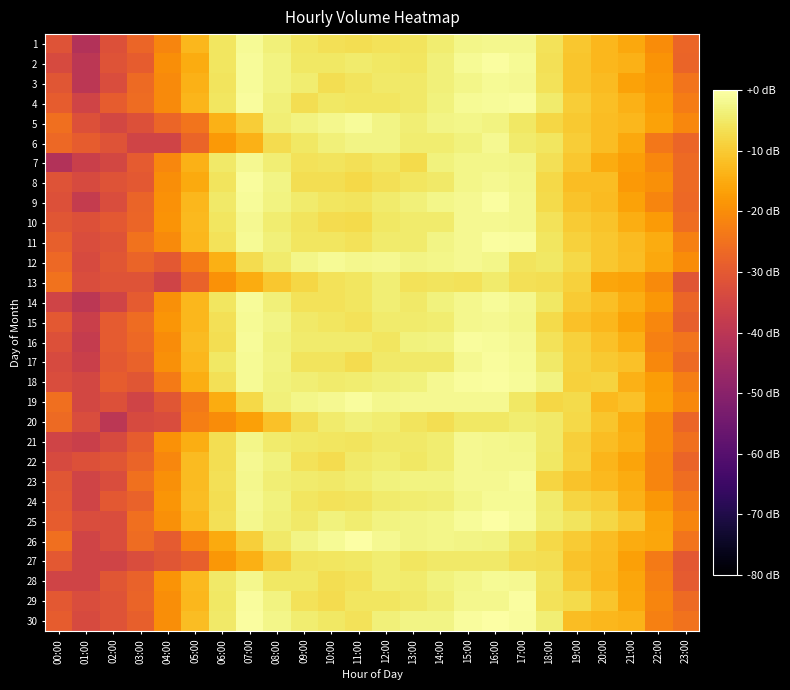

At 17:00, list the series in order from largest to smallest.

29, 4, 11, 30, 25, 23, 18, 17, 2, 24, 3, 16, 28, 1, 10, 14, 22, 9, 8, 21, 15, 7, 20, 6, 5, 26, 19, 12, 13, 27